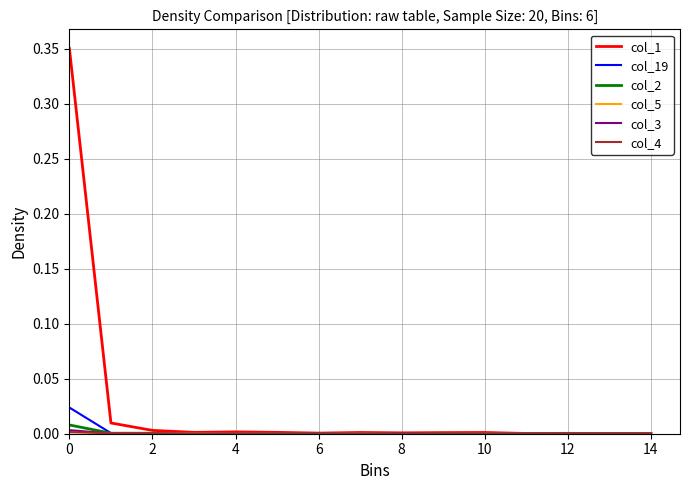

Which series has the largest total across all categories?

col_1